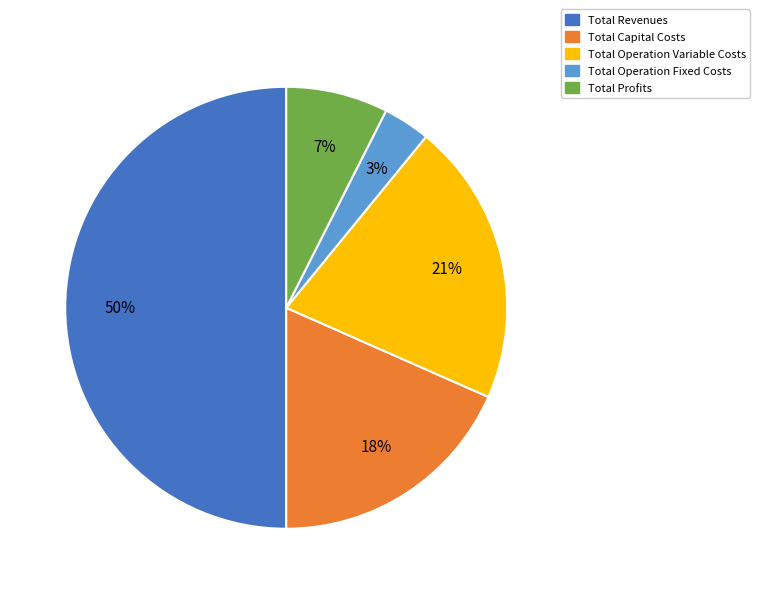

Which slice is the smallest?

Total Operation Fixed Costs